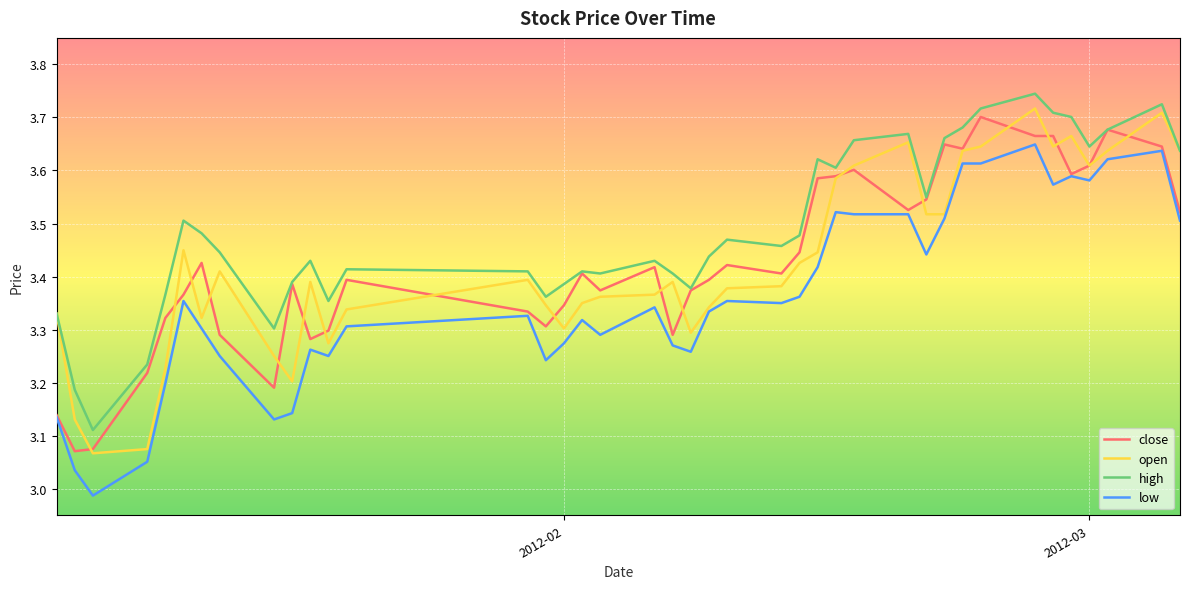

Which series has the largest total across all categories?

high